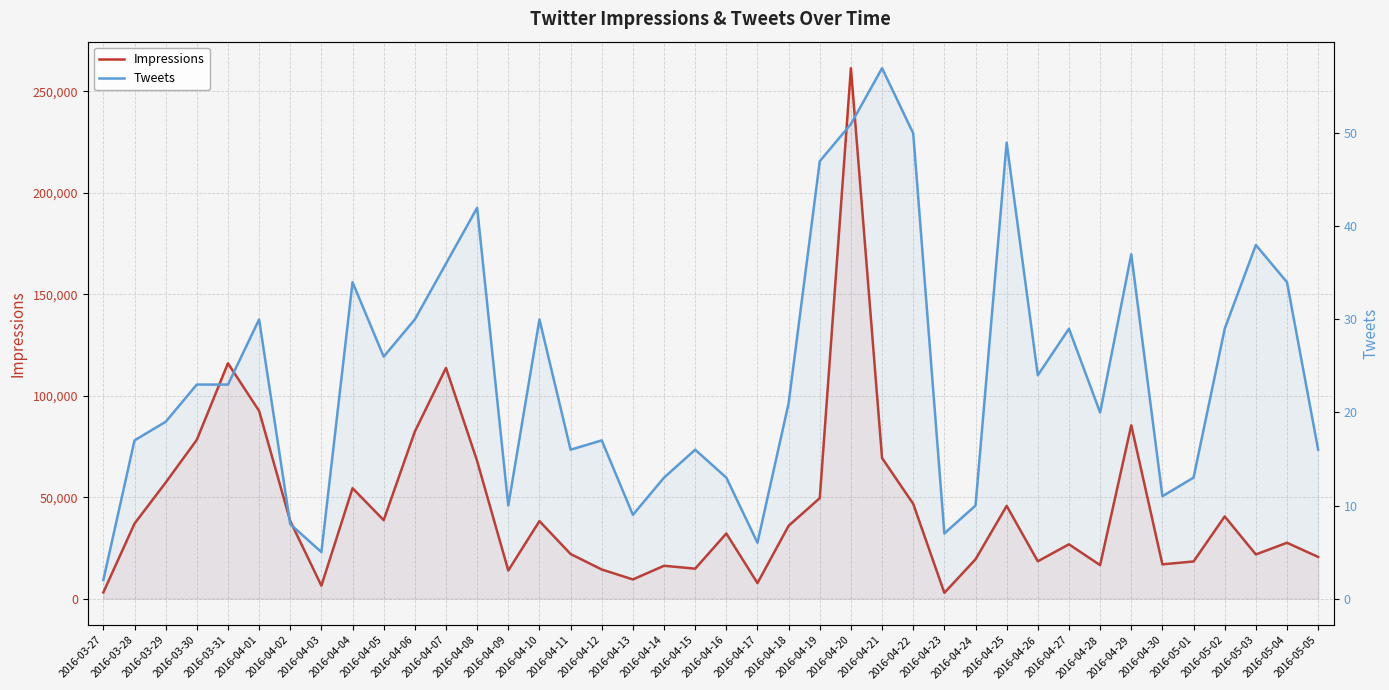

True or false: Impressions and Tweets intersect in this chart.

False